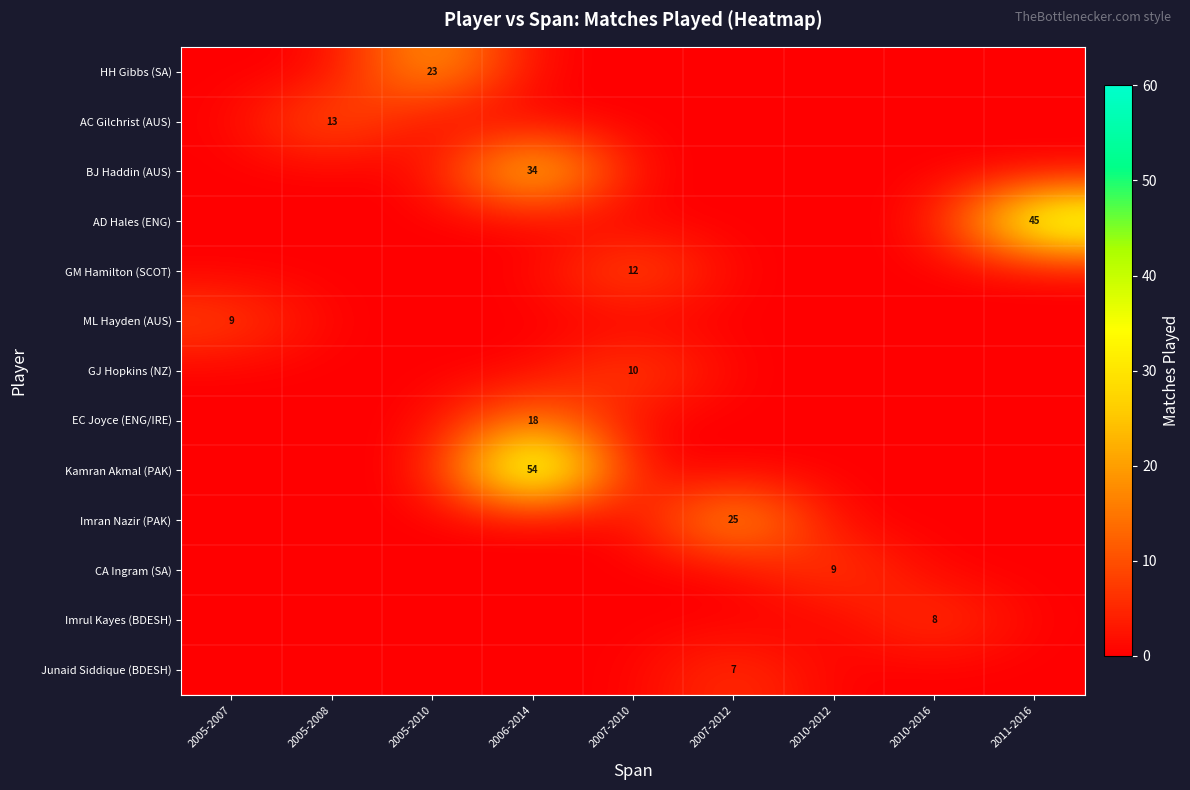

List the labels in order of row_12 value, largest first.

2007-2012, 2005-2007, 2005-2008, 2005-2010, 2006-2014, 2007-2010, 2010-2012, 2010-2016, 2011-2016